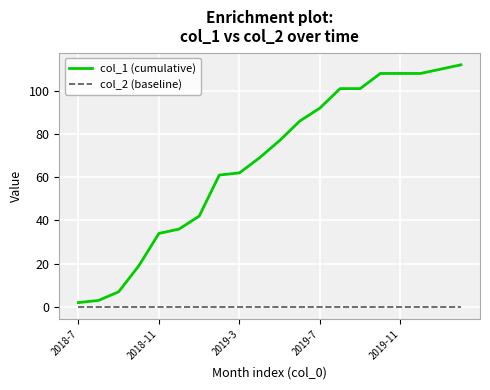

Which series has the widest spread of values?

col_1 (cumulative)